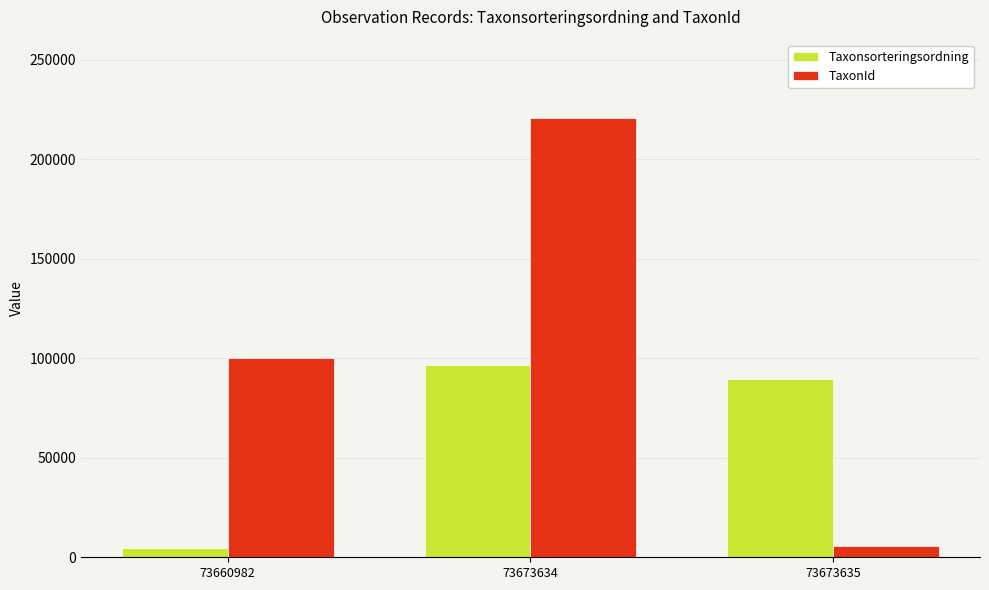

What is the smallest value displayed?

4711